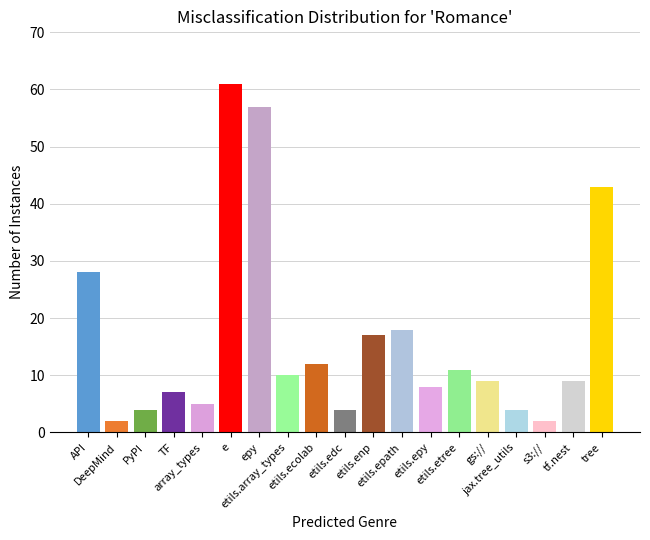

Are the bars grouped side by side (vs. stacked)?

No